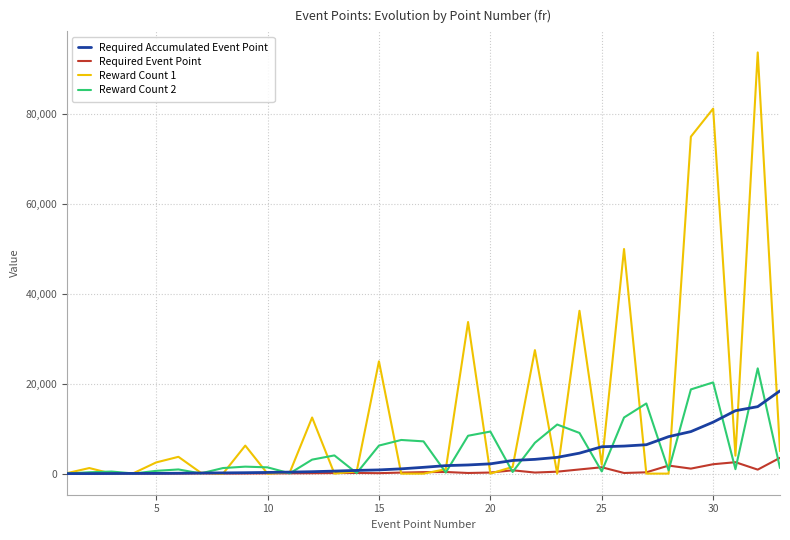

Which series has the widest spread of values?

Reward Count 1